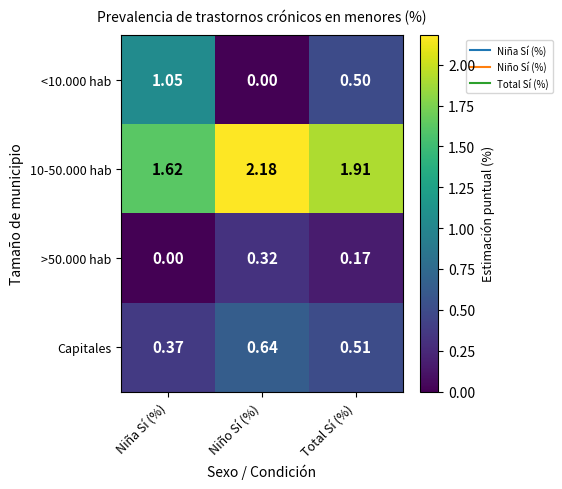

Which series has the largest range (max minus min)?

<10.000 hab